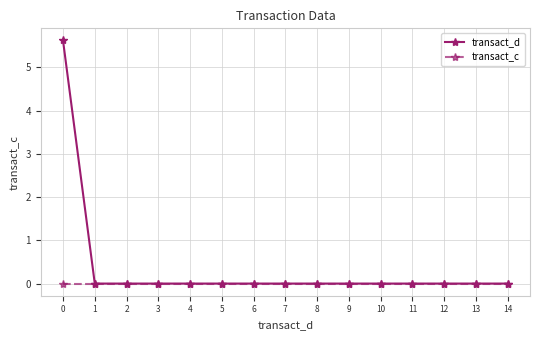

How many data points does each series have?

15